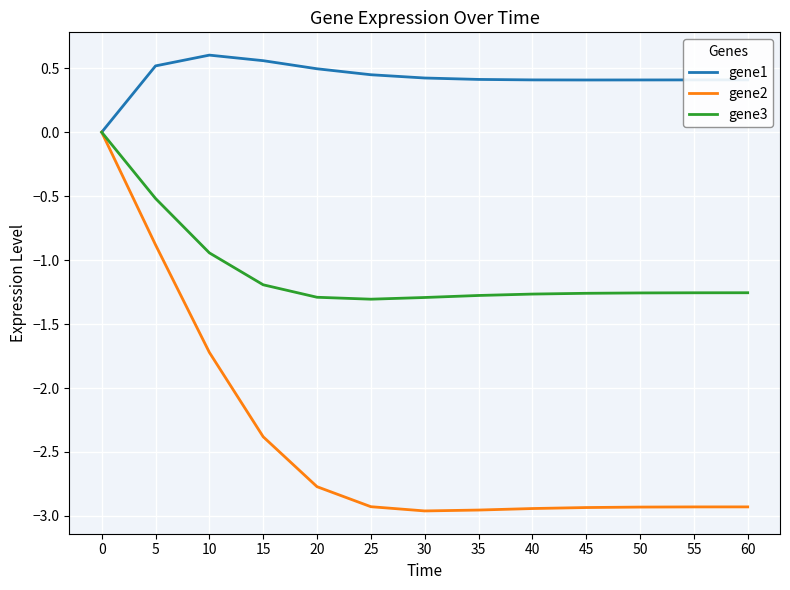

What is the spread (max minus min) of values at 30?

3.4